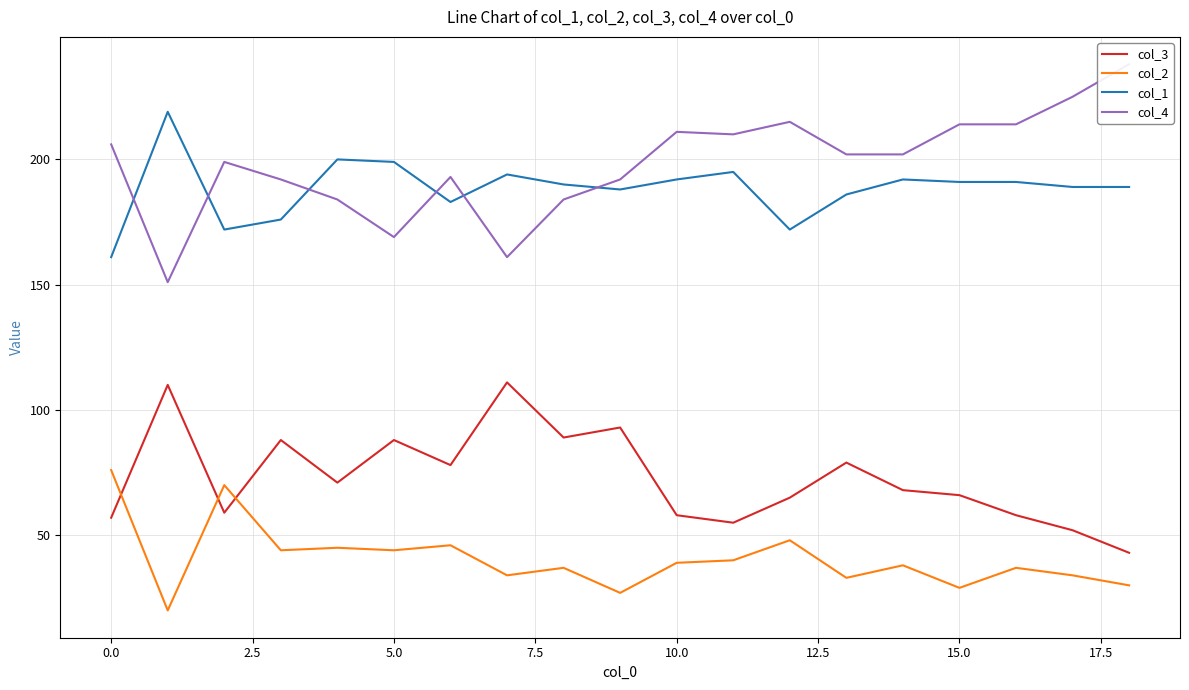

What is the difference between the maximum and second lowest values in the col_3 series?

59